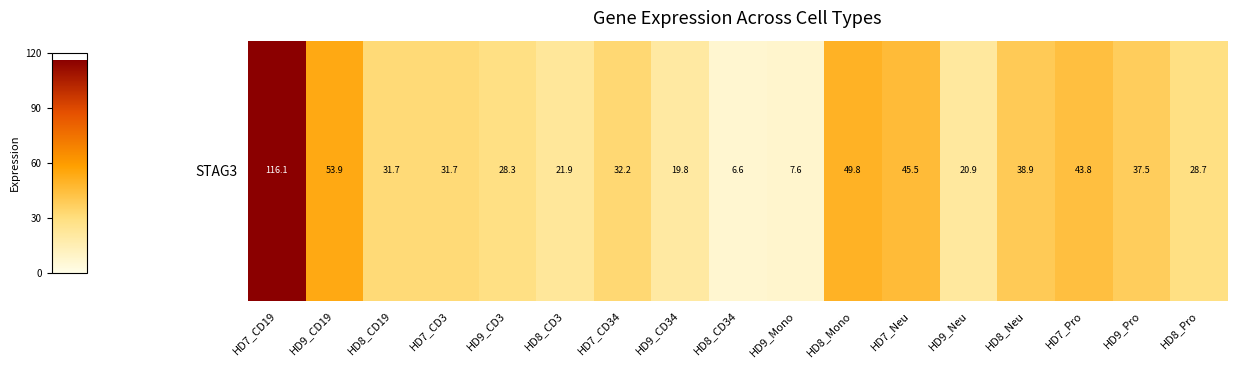

What is the minimum value shown in the chart?

6.6